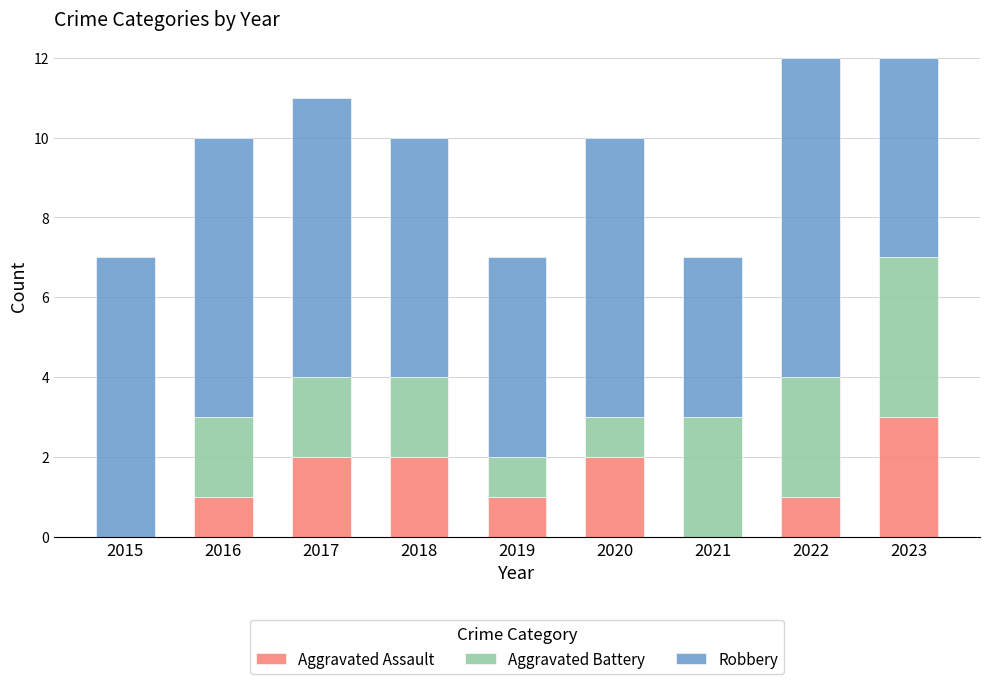

What is the total value across all series at 2023?

12